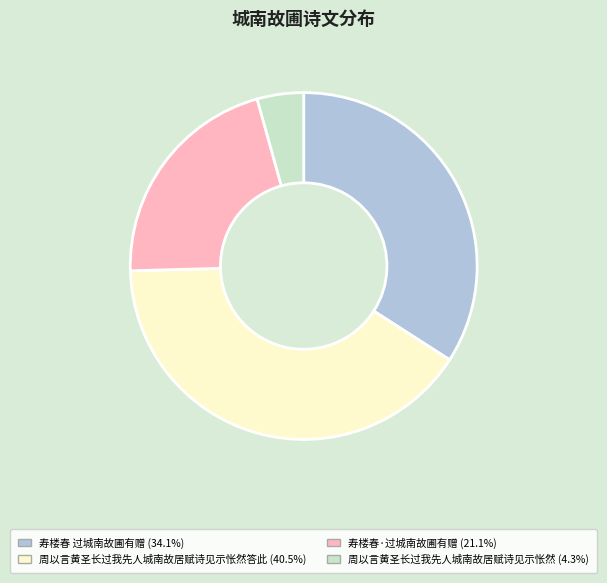

Does any single category account for the majority?

No